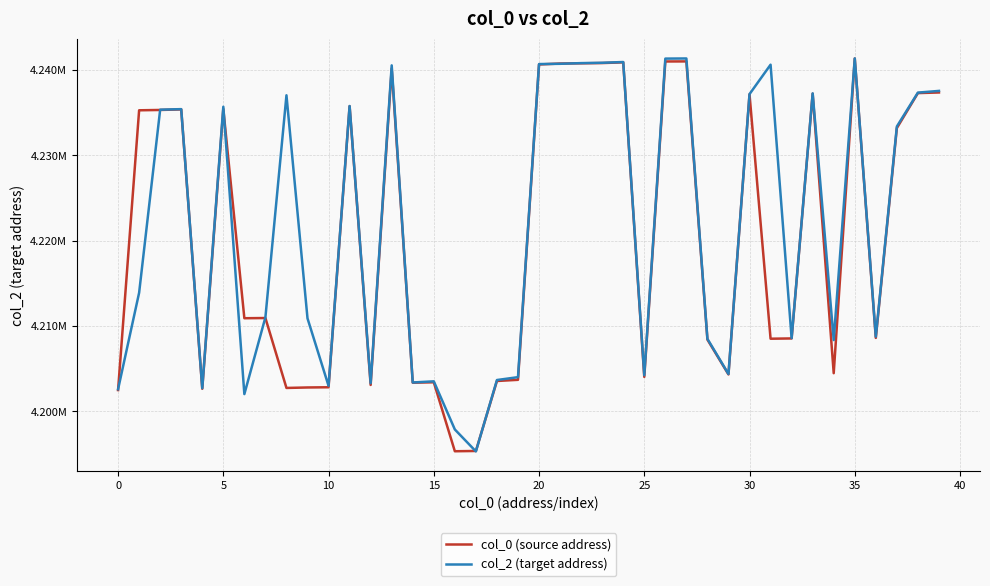

What is the value of the col_2 (target address) point at the 9th from the left?

4237040